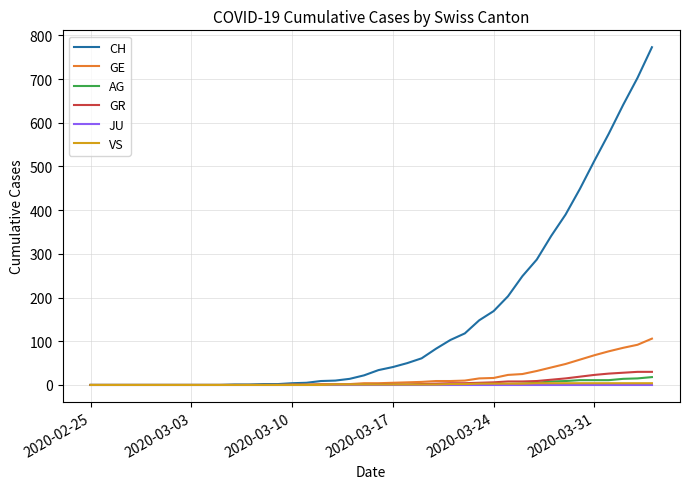

What is the maximum value shown in the chart?

773